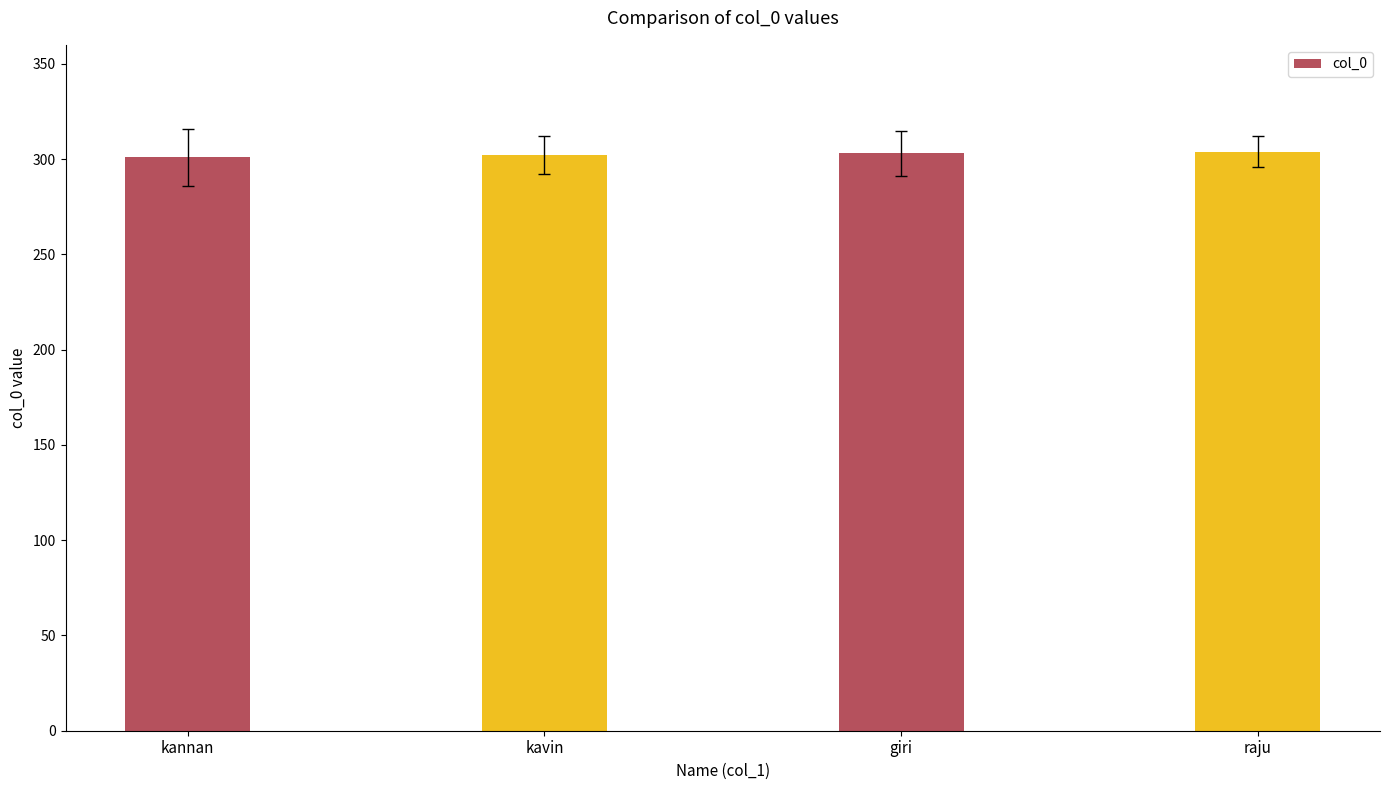

What is the smallest value displayed?

301